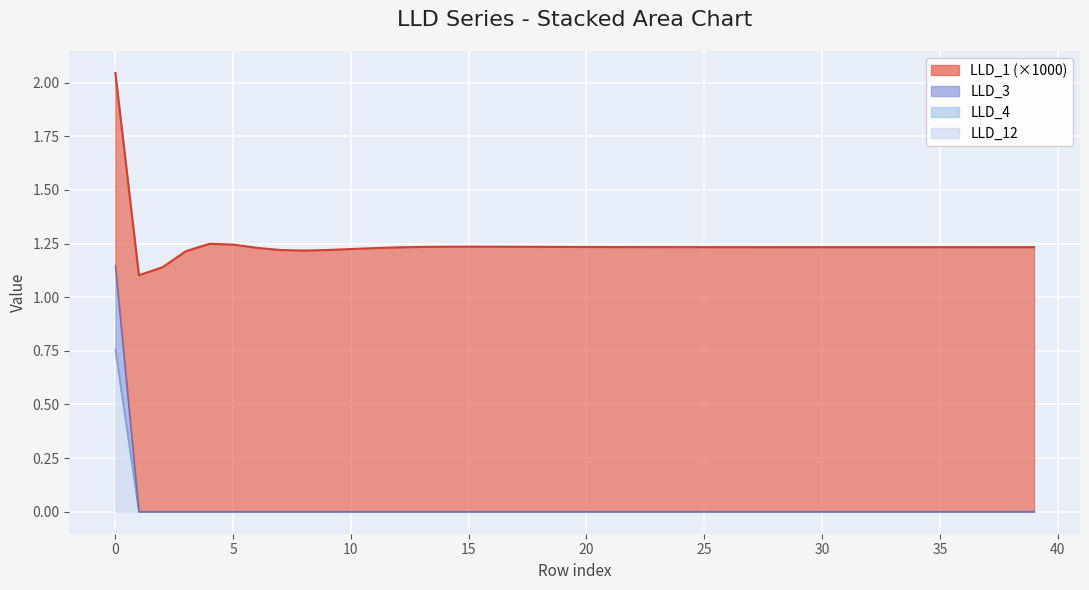

Is the value of LLD_4 at 33 greater than the value of LLD_12 at 6?

No